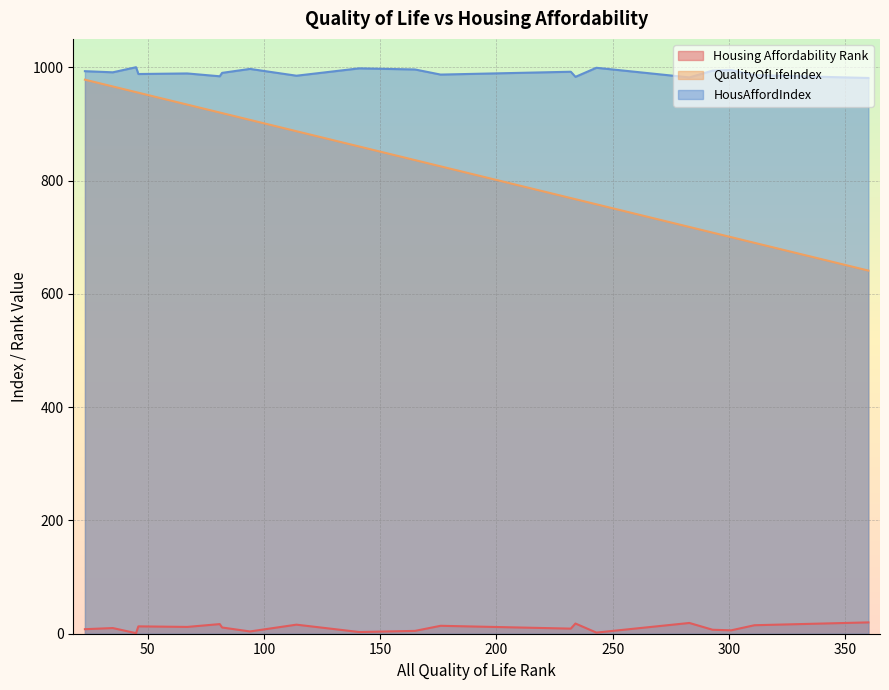

Which series has the largest range (max minus min)?

QualityOfLifeIndex